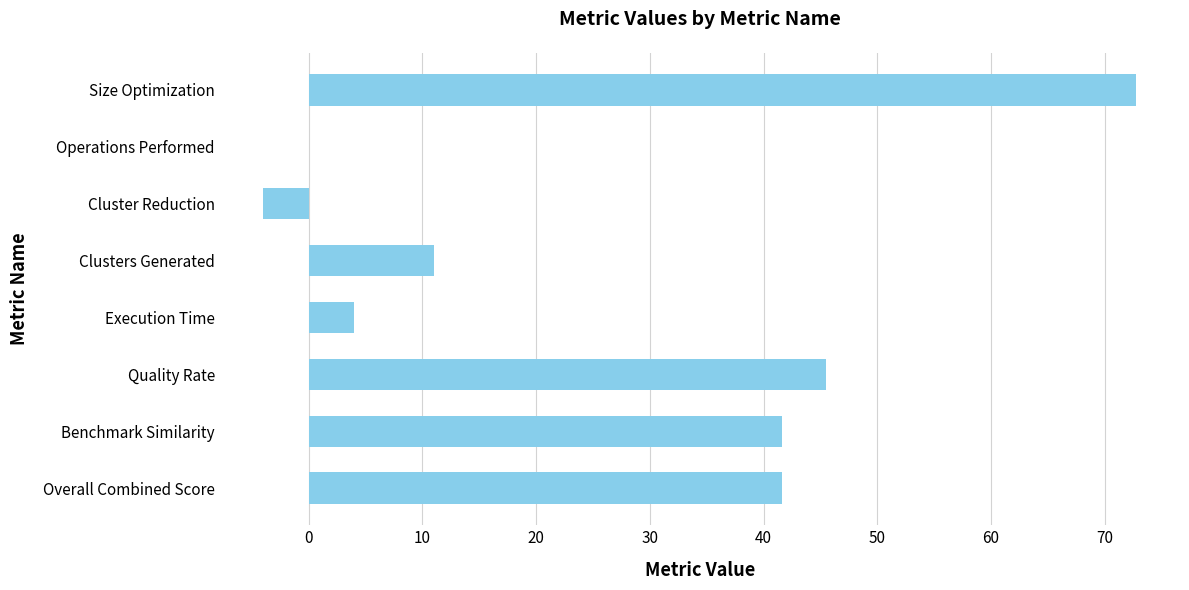

The chart shows a value of 45.5 at Quality Rate. True or false?

True